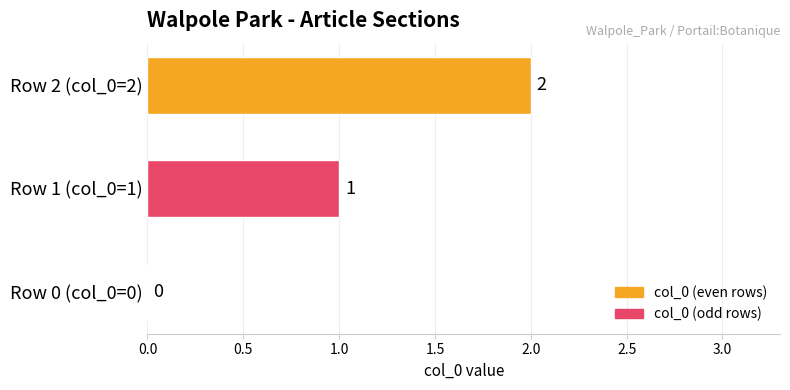

At which label is the value closest to 1?

Row 1 (col_0=1)